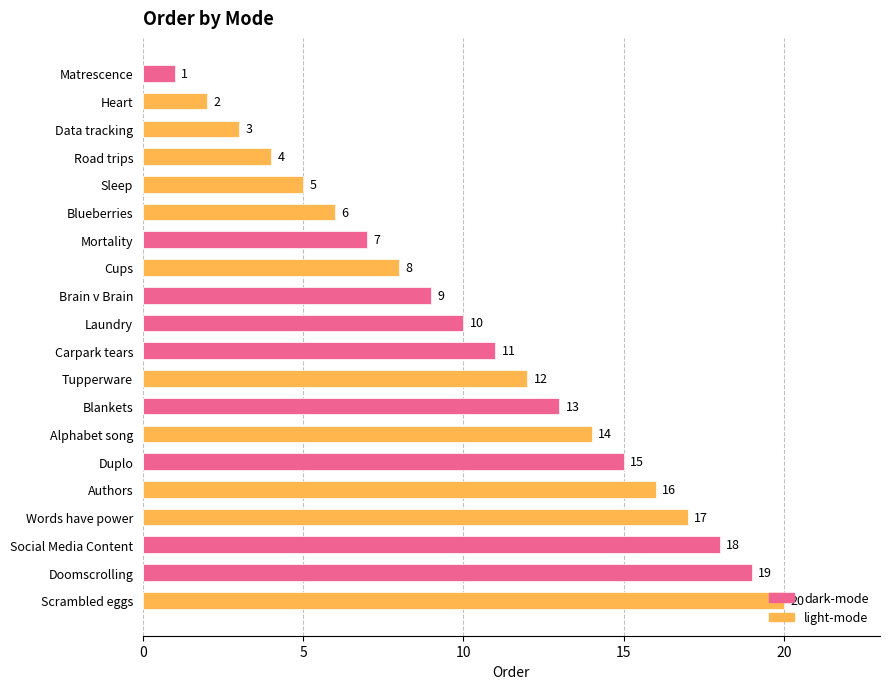

The value of light-mode at Carpark tears is -13. True or false?

False